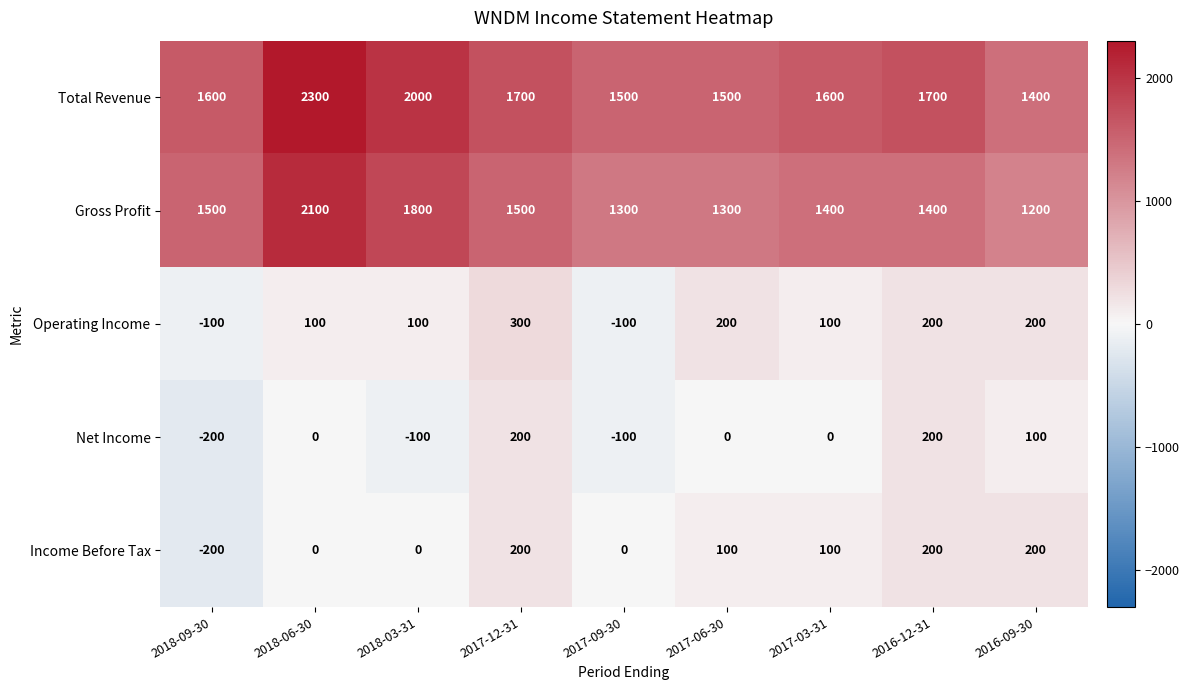

What is the difference between the Total Revenue values at 2016-12-31 and 2018-06-30?

600